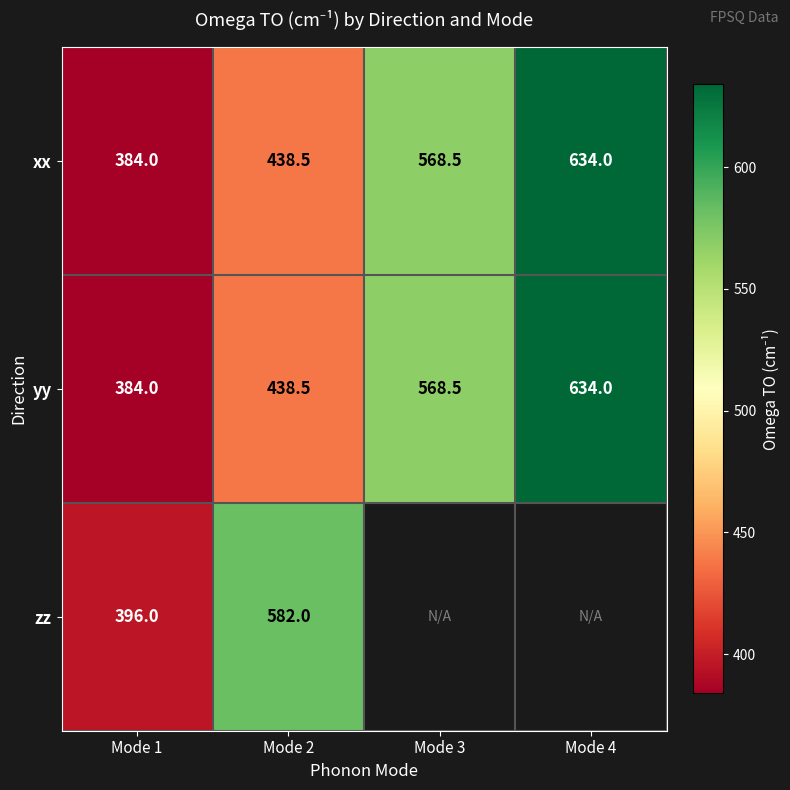

The value of yy at Mode 2 is 788.2. True or false?

False